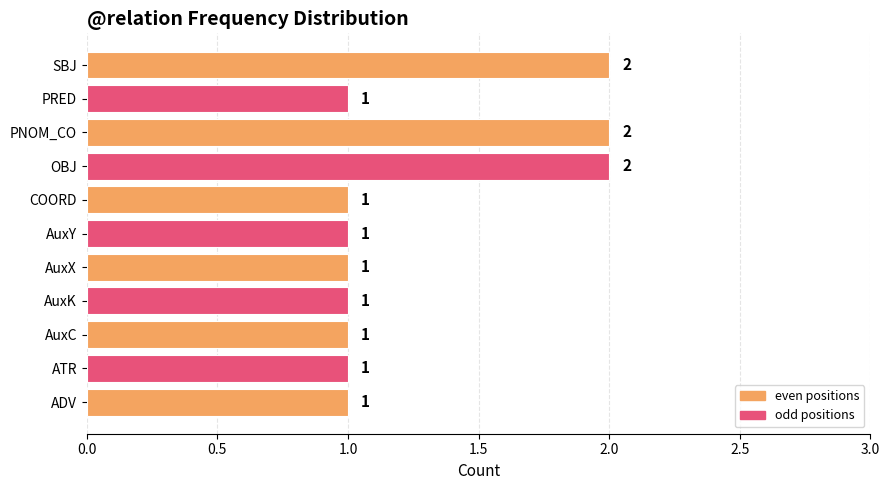

What is the change in value from AuxC to PNOM_CO?

+1